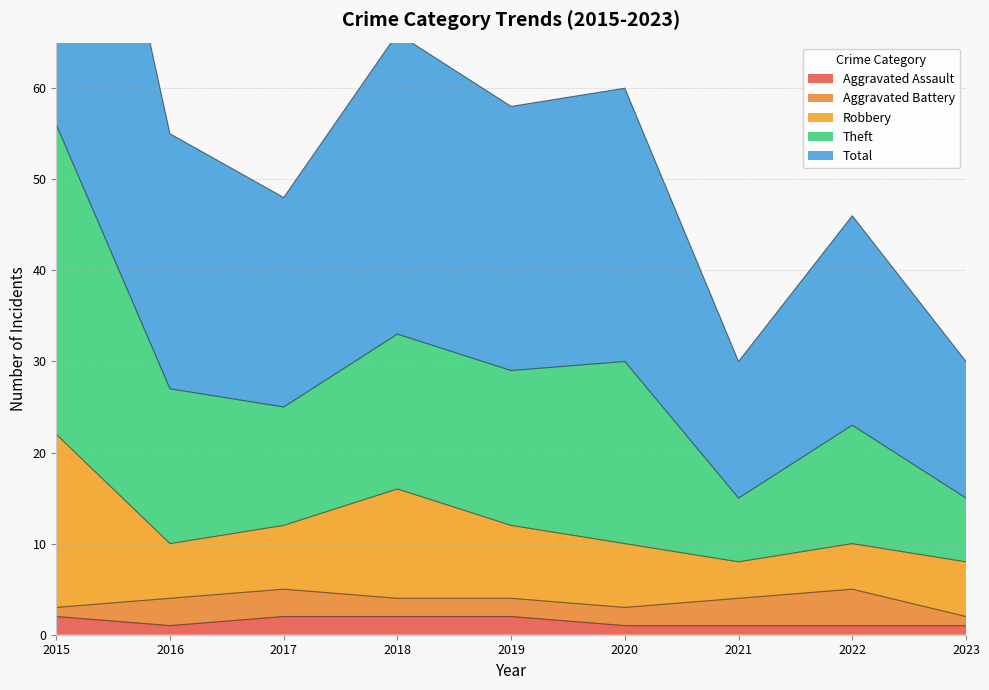

What is the minimum value for Aggravated Assault?

1